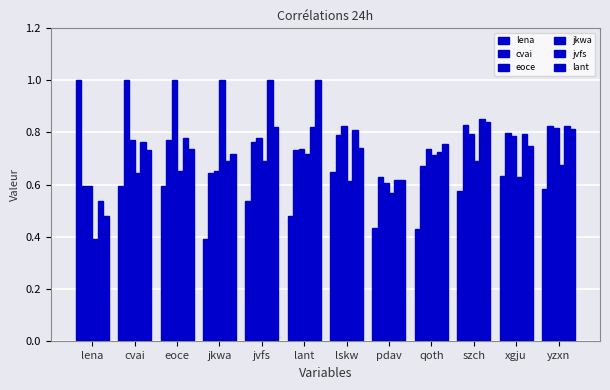

What is the value of the eoce bar at the 11th from the left?

0.8